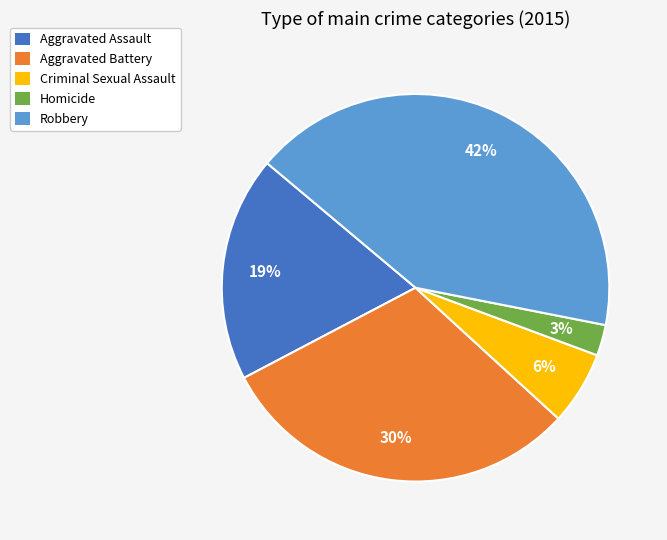

To the nearest percent, what portion does Robbery represent?

42%